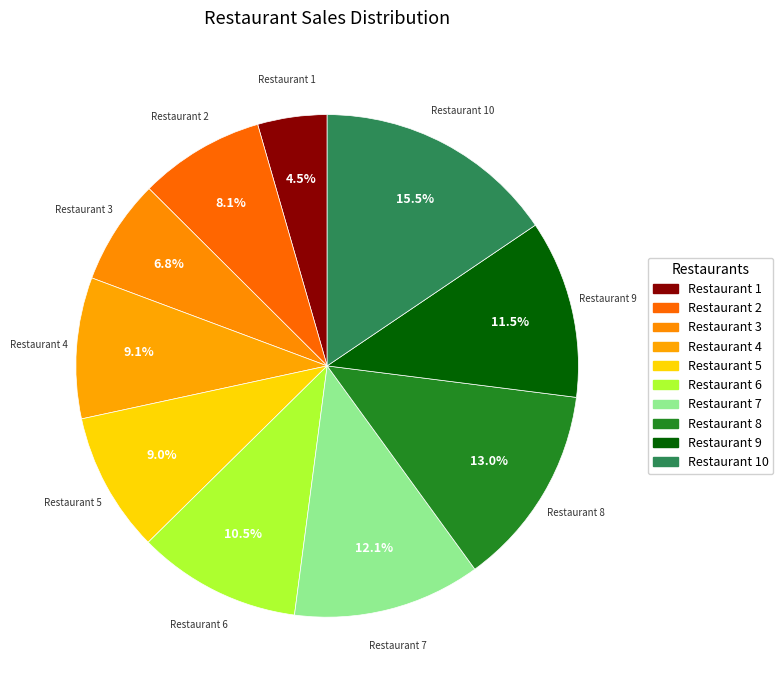

To the nearest percent, what is the difference between the largest and smallest slice percentages?

11%